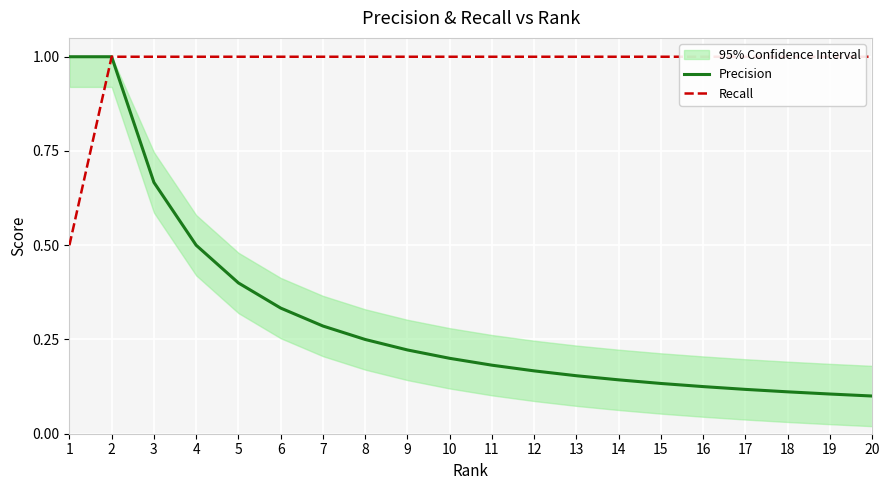

True or false: Precision and Recall intersect in this chart.

False